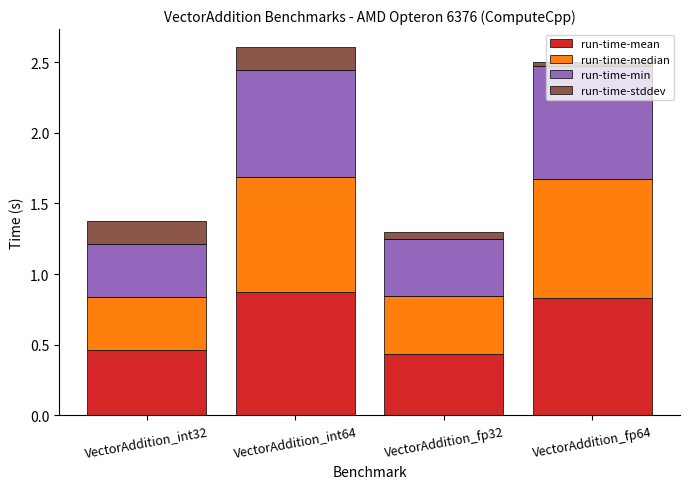

What is the maximum value for run-time-mean?

0.9